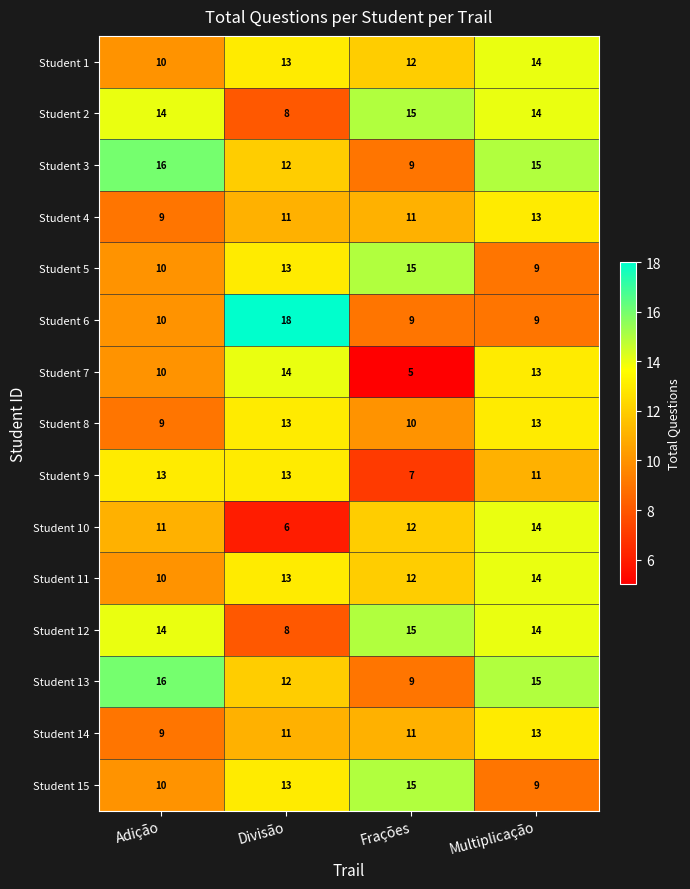

Where is Student 8 nearest to the value 11?

Frações